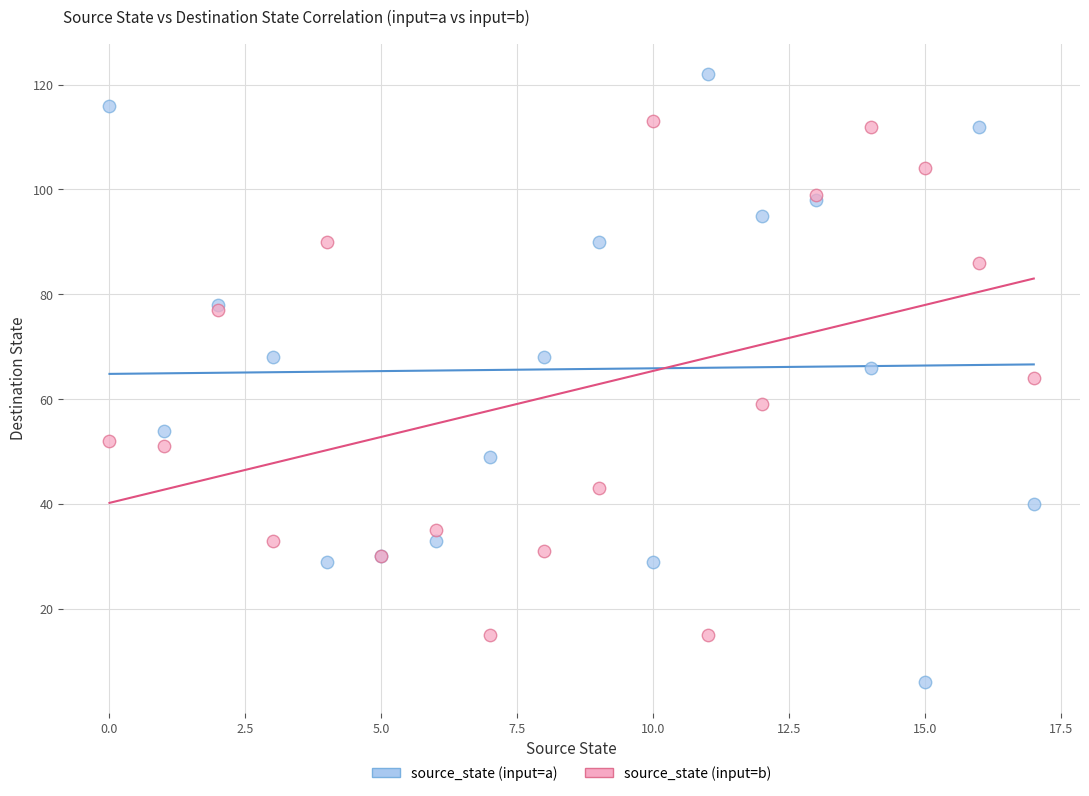

Which series has the widest spread of Y values?

source_state (input=a)